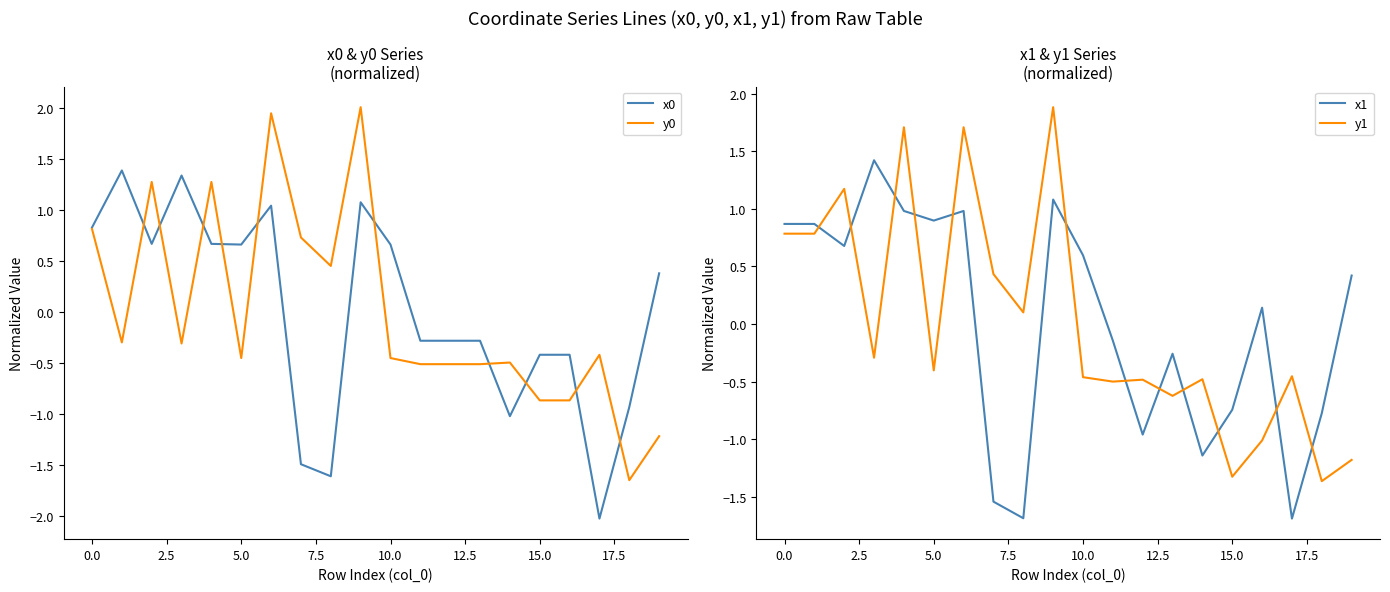

What are all the series names shown in the legend?

x0, y0, x1, y1